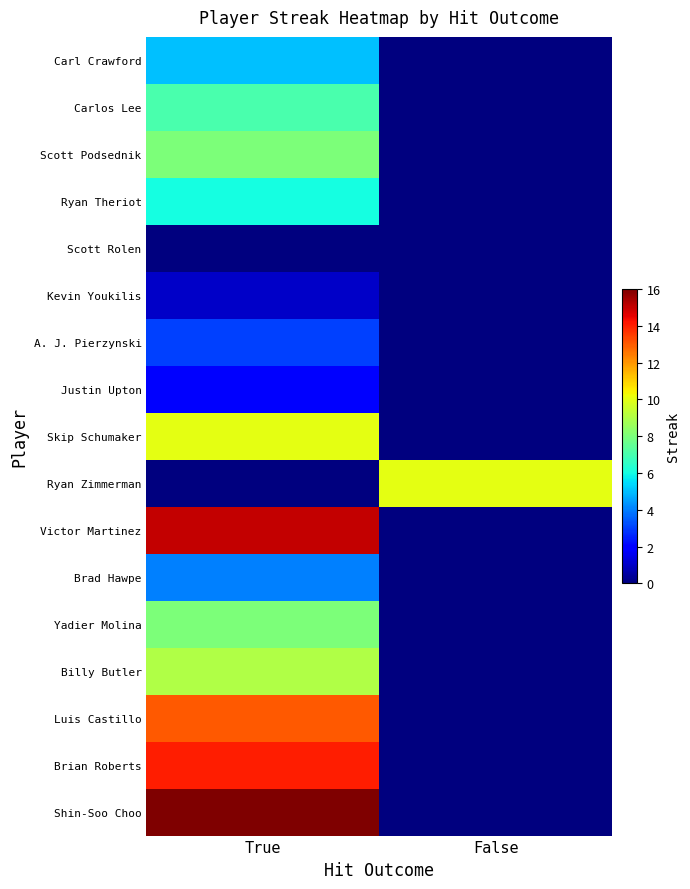

Which series has the largest total across all categories?

Shin-Soo Choo